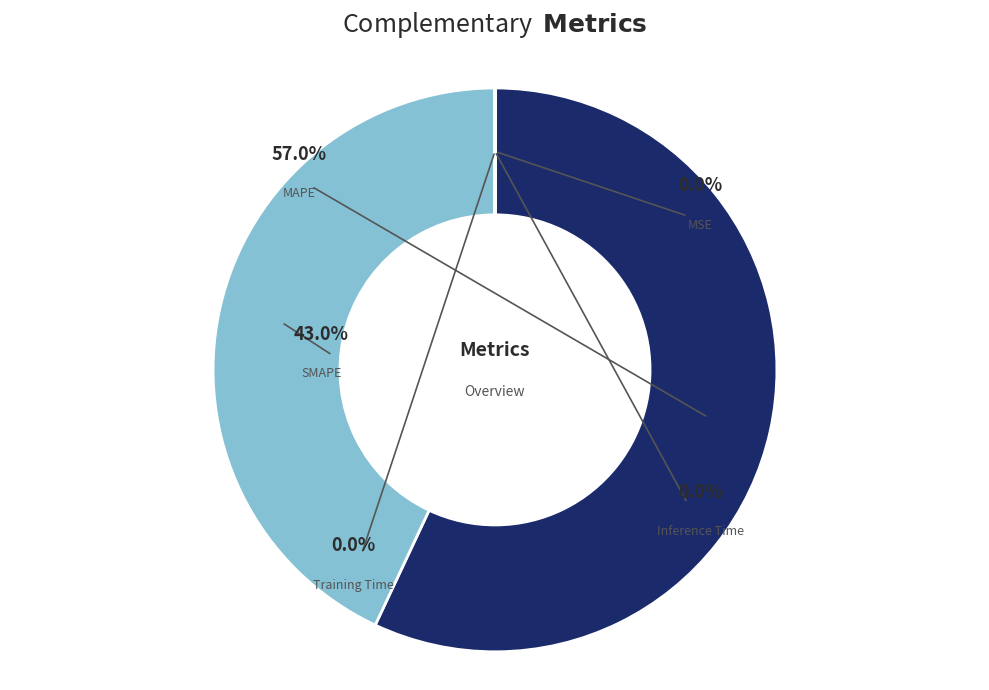

The SMAPE slice represents 31% of the pie. True or false?

False